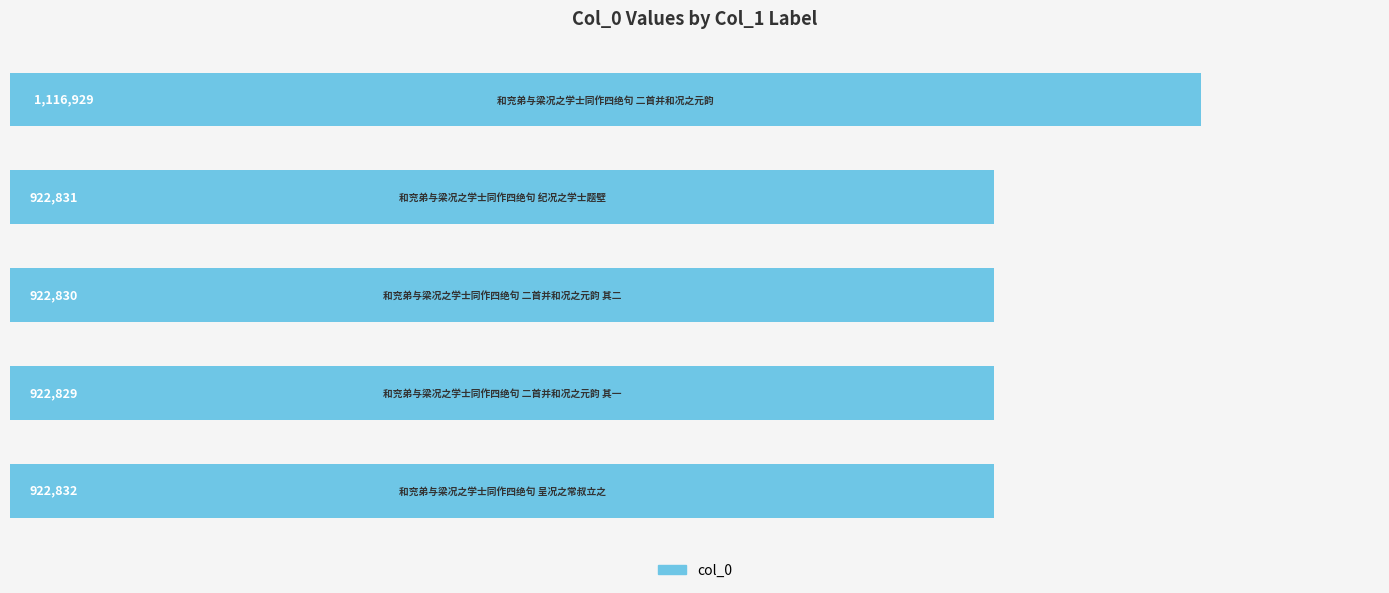

What is the greatest value displayed?

1116929